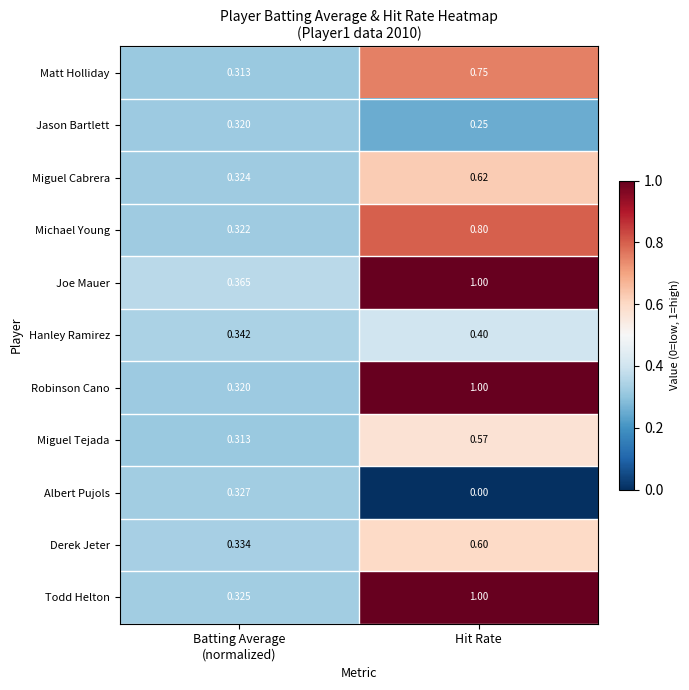

Which series has the largest total across all categories?

Joe Mauer